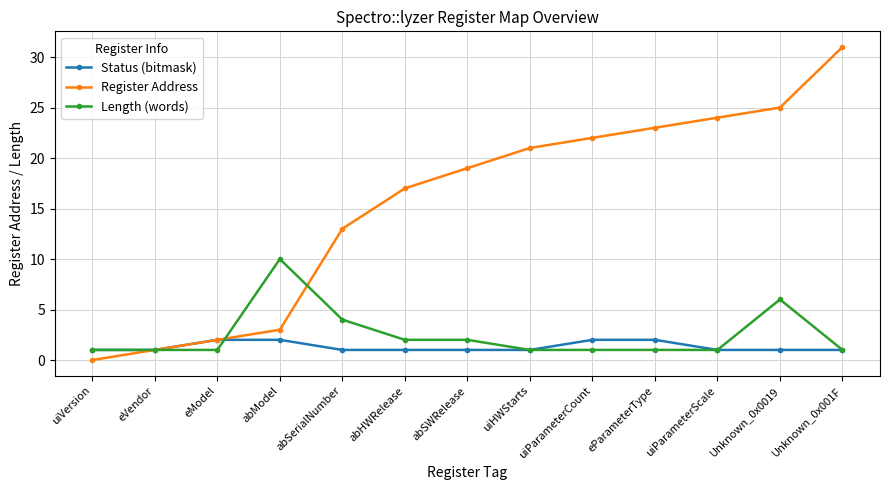

What is the value of the Status (bitmask) point at the 12th from the left?

1